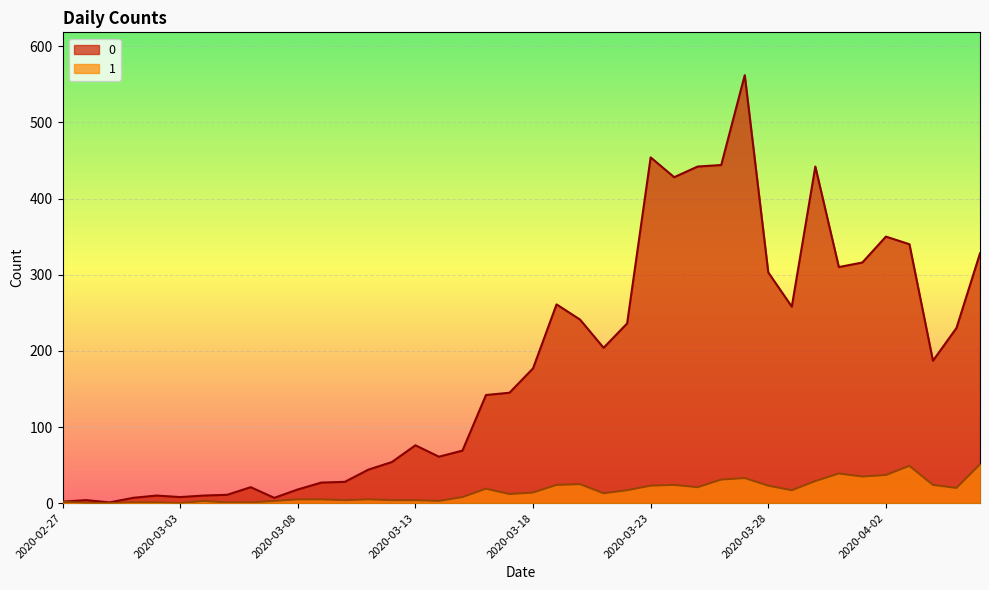

What is the value of the 0 point at the 21st from the left?

177